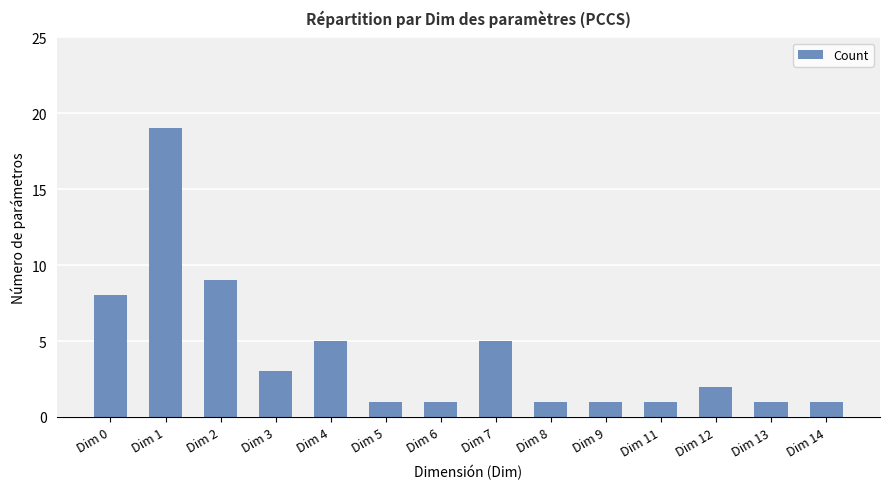

At which label does the data first exceed 2?

Dim 0